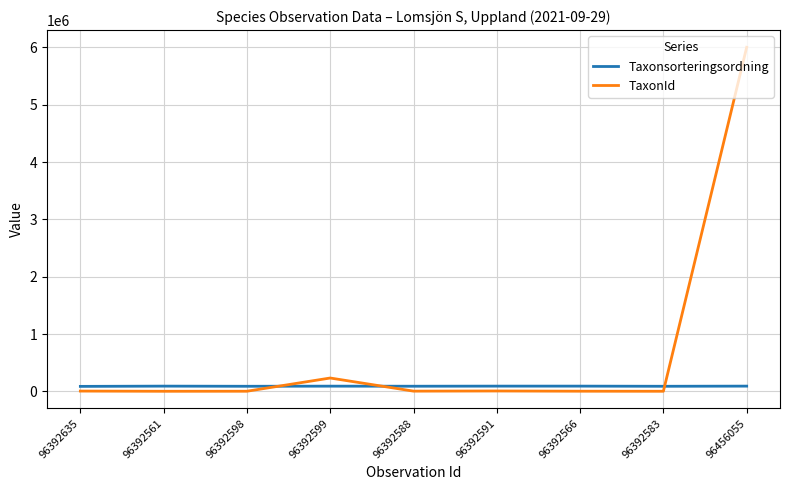

Rank the series by their maximum value, from lowest to highest.

Taxonsorteringsordning, TaxonId